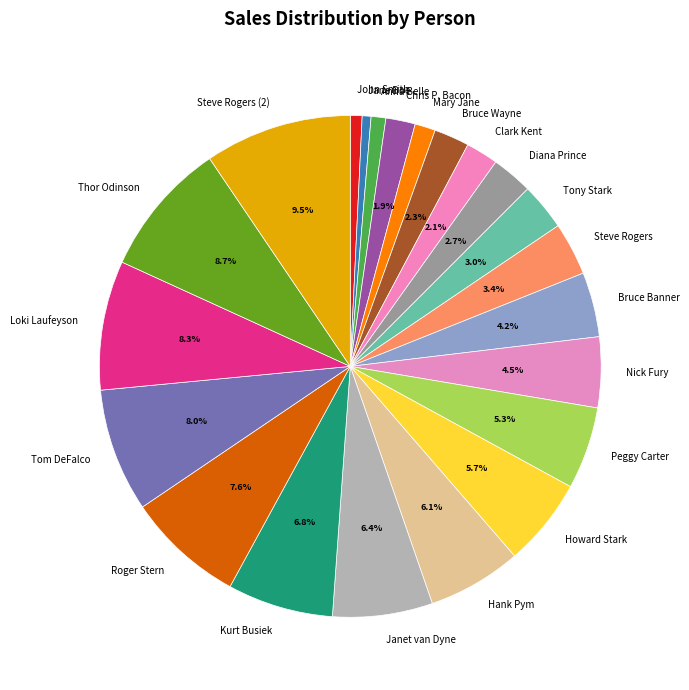

What portion of the pie excludes Thor Odinson?

91.3%